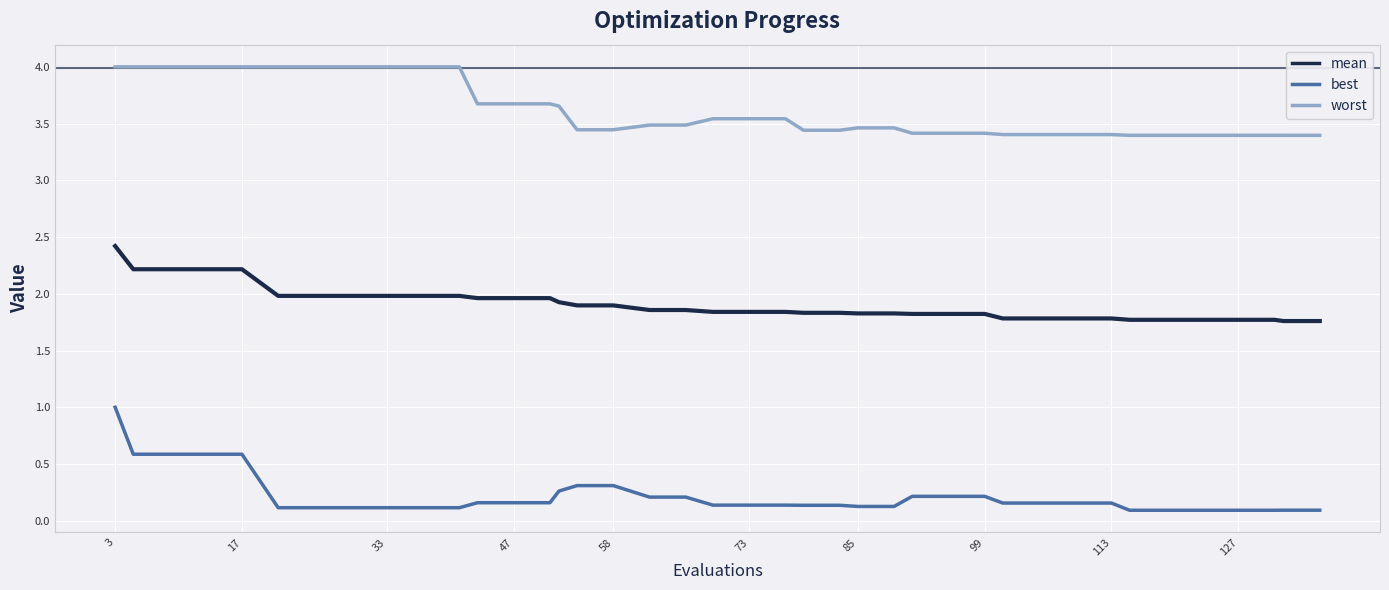

Which series has the widest spread of values?

best